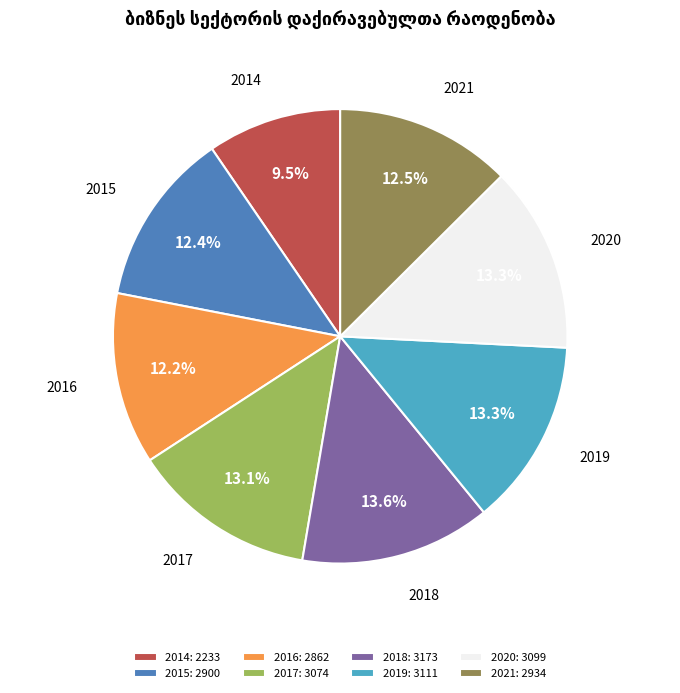

Is the sum of 2017 and 2020 greater than half?

No